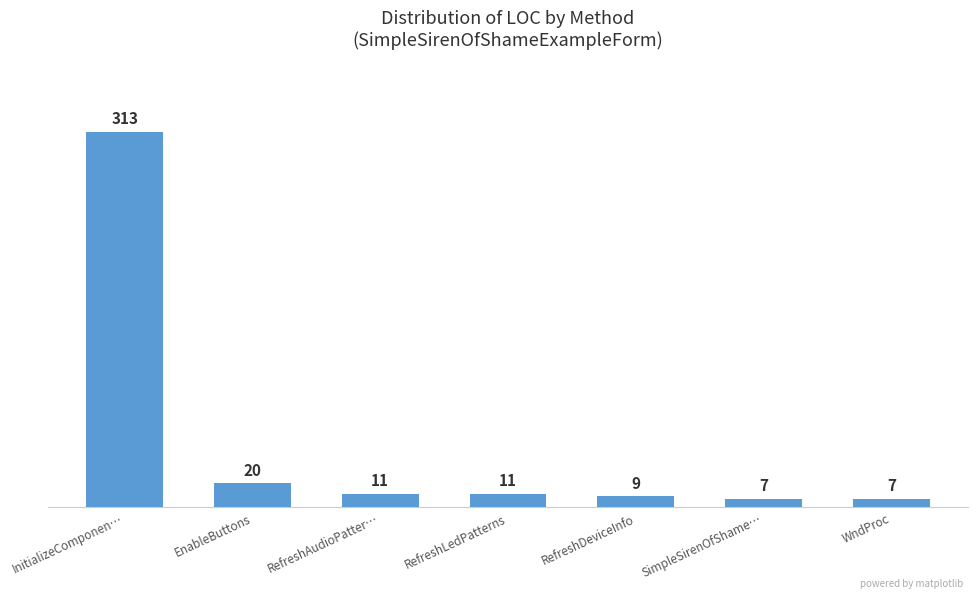

Reading left to right, what are all the values shown in this chart?

313	20	11	11	9	7	7